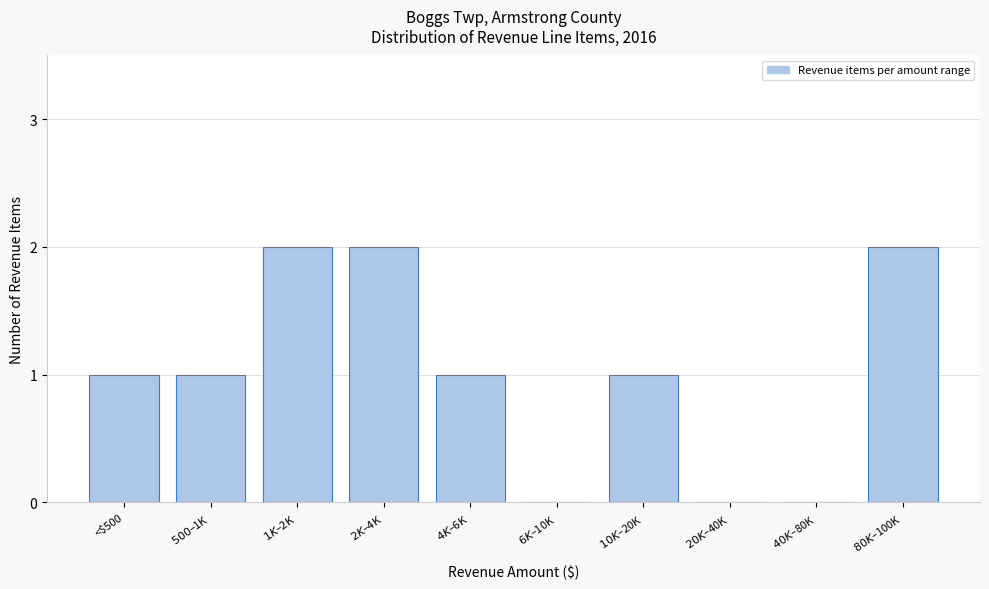

What is the sum of all values?

10